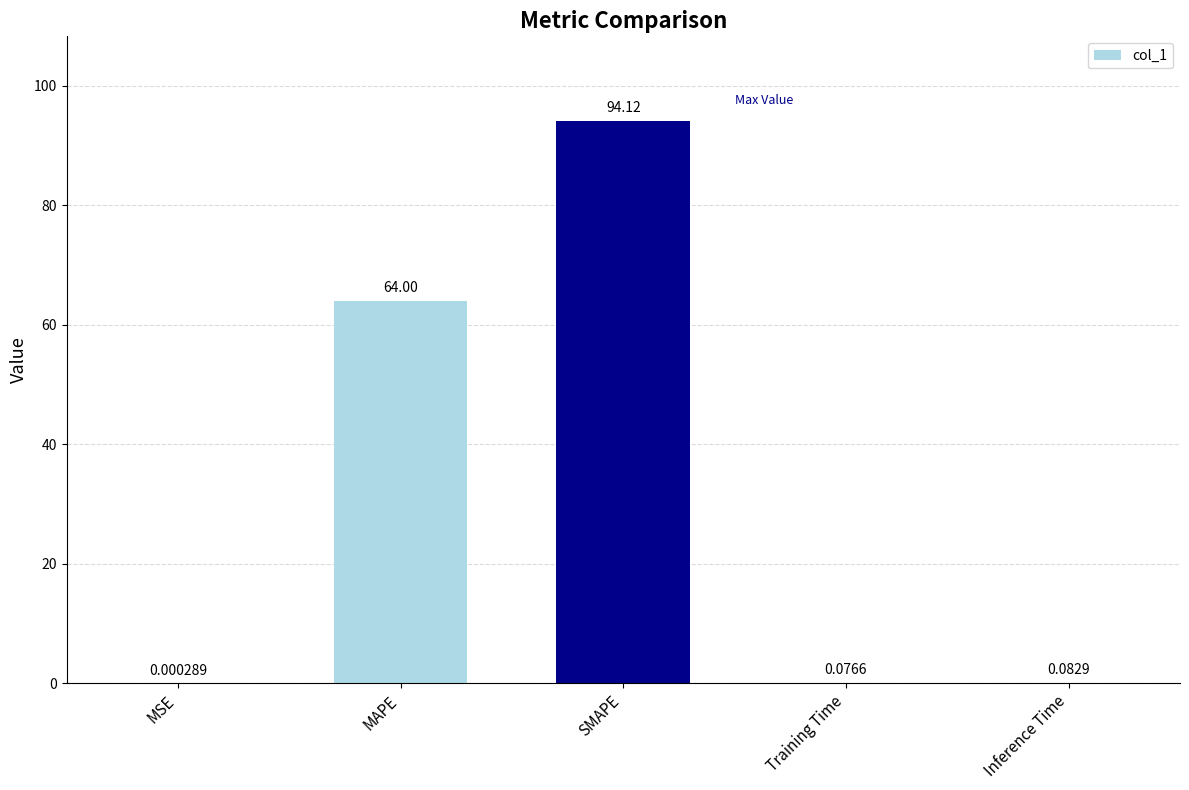

Approximately how many times larger is the value at SMAPE compared to MAPE?

1.5